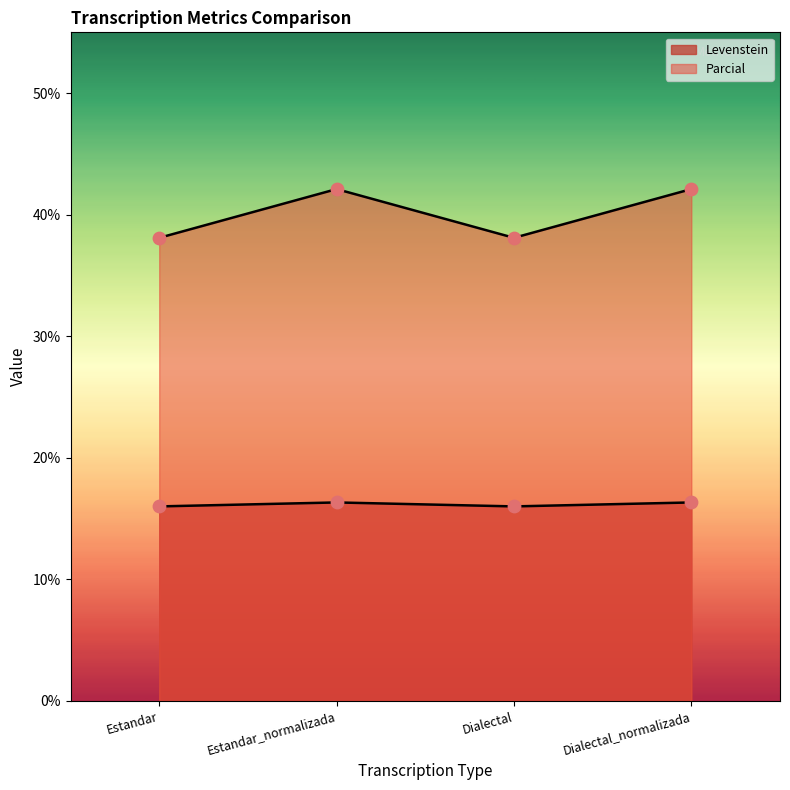

Is the value of Levenstein at Dialectal greater than the value of Parcial at Estandar?

No